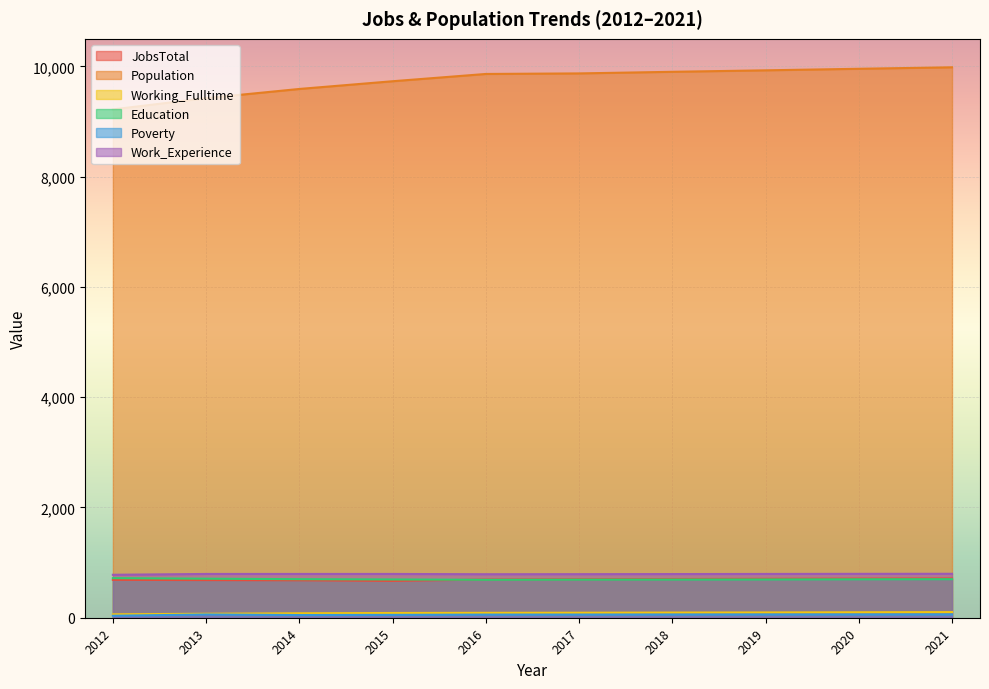

True or false: Education has more than 1 points higher than both neighbors.

False